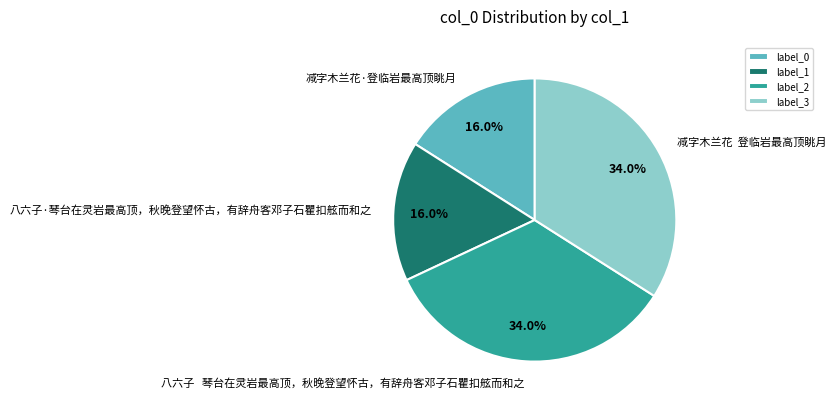

What percentage is NOT represented by 八六子·琴台在灵岩最高顶，秋晚登望怀古，有辞舟客邓子石瞿扣舷而和之?

84.0%